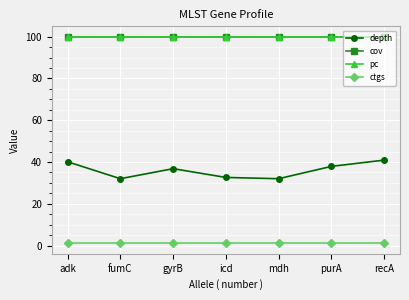

Reading right to left, transcribe all the data shown in this chart.

depth: 40.9	37.9	32.0	32.6	36.8	32.0	40.1
cov: 100.0	100.0	100.0	100.0	100.0	100.0	100.0
pc: 100.0	100.0	100.0	100.0	100.0	100.0	100.0
ctgs: 1.0	1.0	1.0	1.0	1.0	1.0	1.0